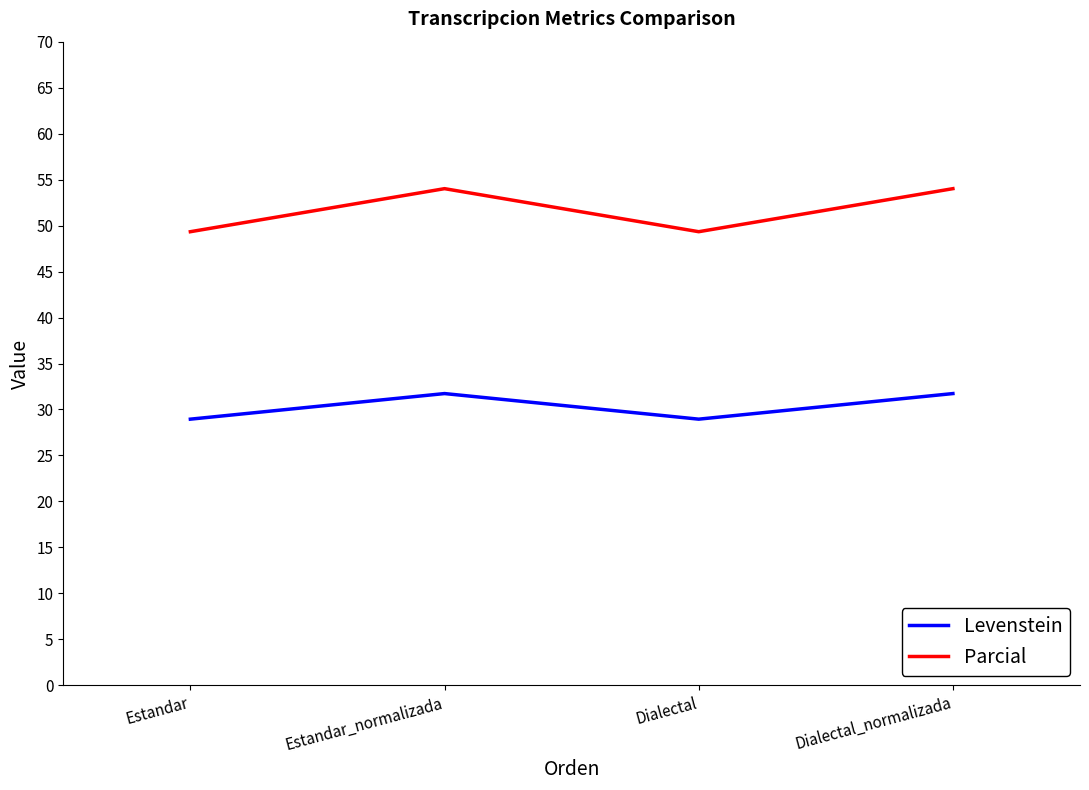

What is the difference between the second highest and second lowest values in the Levenstein series?

2.8